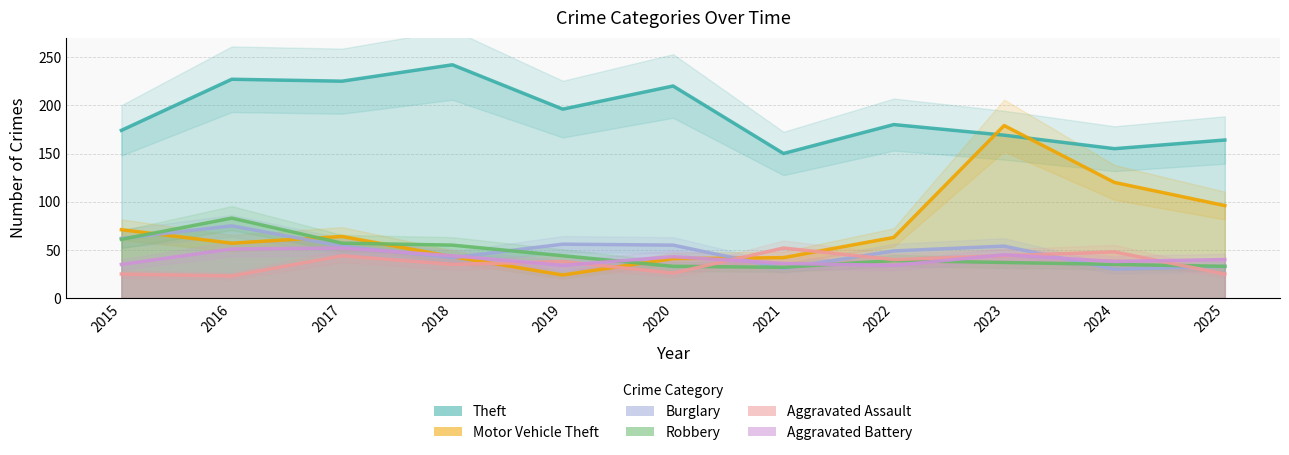

Reading right to left, extract all data points from this chart.

Theft: 164	155	169	180	150	220	196	242	225	227	174
Motor Vehicle Theft: 96	120	179	63	42	41	24	43	64	57	71
Burglary: 33	30	54	49	31	55	56	42	54	75	62
Robbery: 33	35	37	39	32	33	44	55	57	83	61
Aggravated Assault: 25	48	44	40	52	26	38	35	44	23	25
Aggravated Battery: 40	38	45	34	36	43	34	44	52	51	35